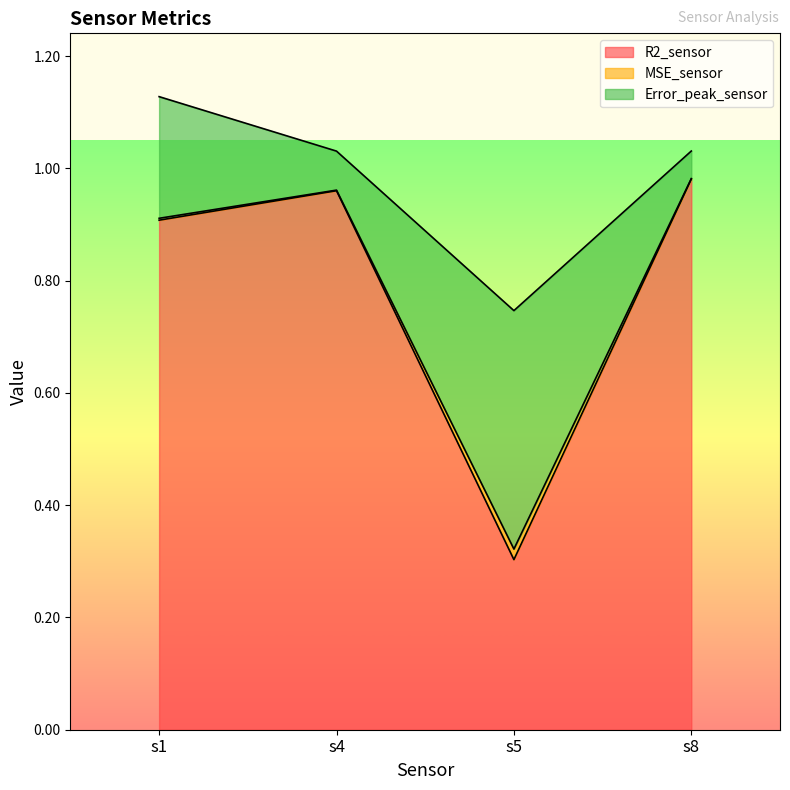

Which category has the highest value in the R2_sensor series?

s8